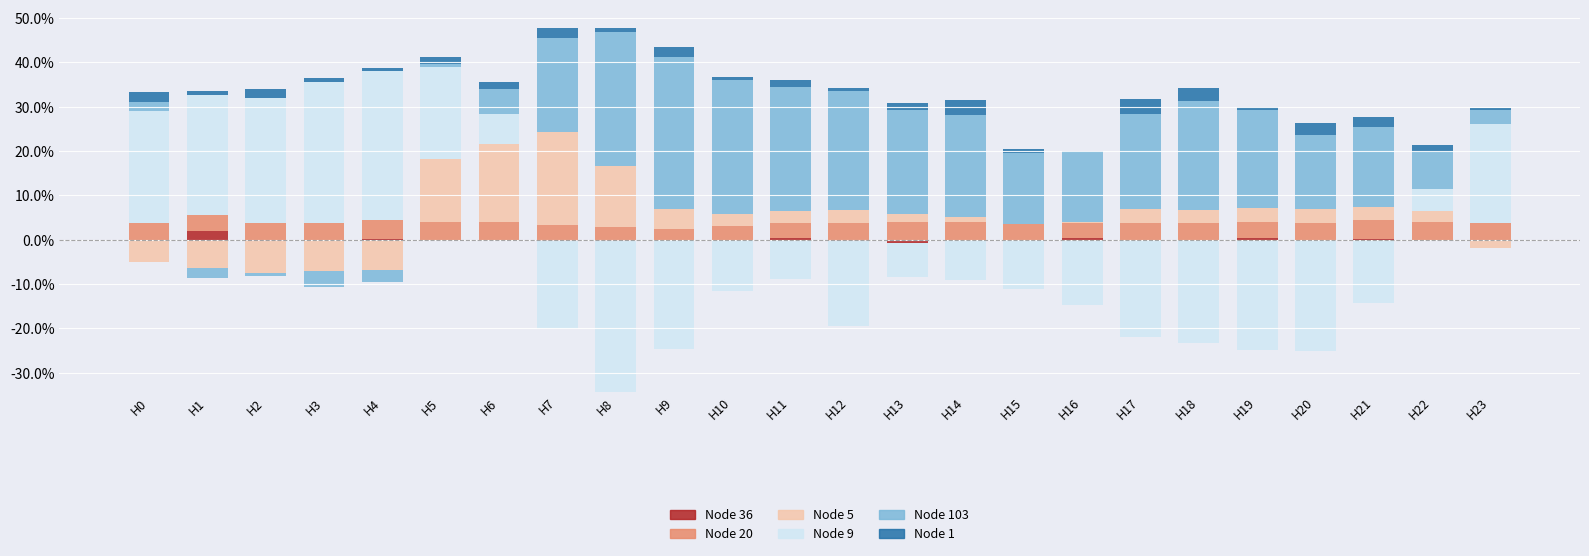

How many bars are there in total?

144